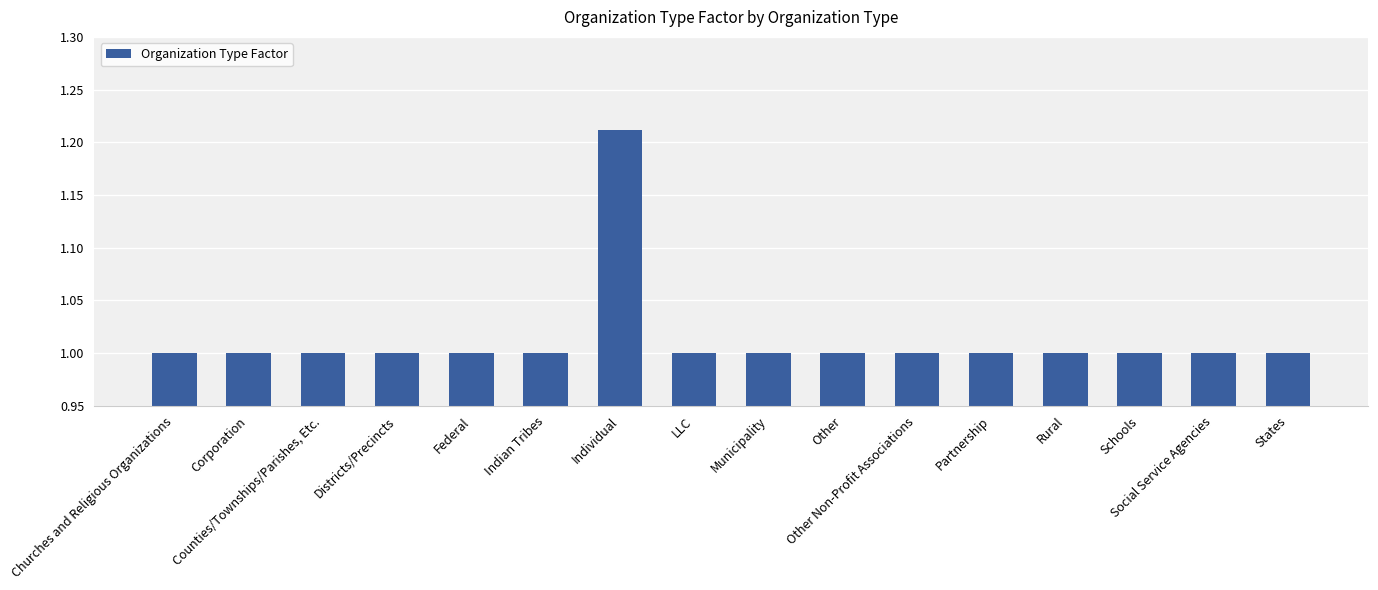

What is the value of the 1st bar from the left?

1.0